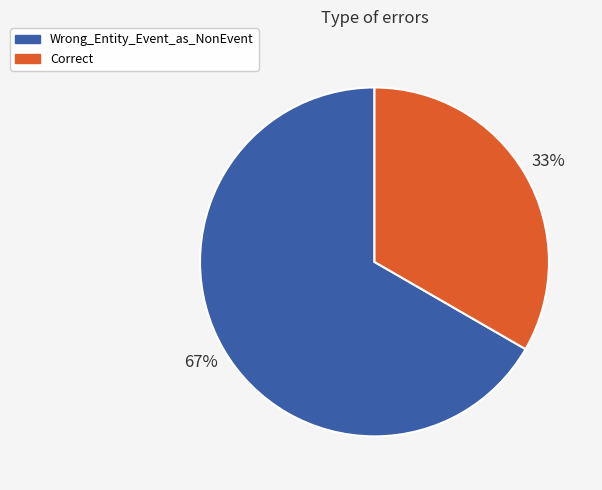

True or false: Wrong_Entity_Event_as_NonEvent accounts for 73% of the total.

False